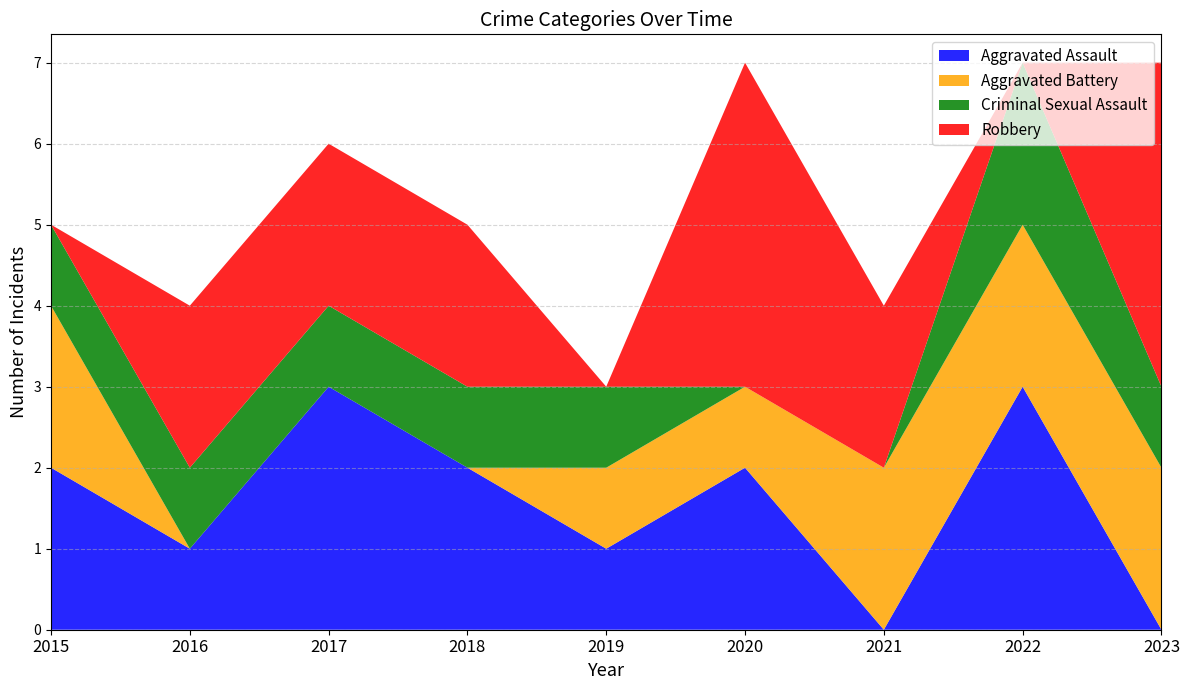

Reading left to right, list all the values displayed in this chart.

Aggravated Assault: 2015=2	2016=1	2017=3	2018=2	2019=1	2020=2	2021=0	2022=3	2023=0
Aggravated Battery: 2015=2	2016=0	2017=0	2018=0	2019=1	2020=1	2021=2	2022=2	2023=2
Criminal Sexual Assault: 2015=1	2016=1	2017=1	2018=1	2019=1	2020=0	2021=0	2022=2	2023=1
Robbery: 2015=0	2016=2	2017=2	2018=2	2019=0	2020=4	2021=2	2022=0	2023=4